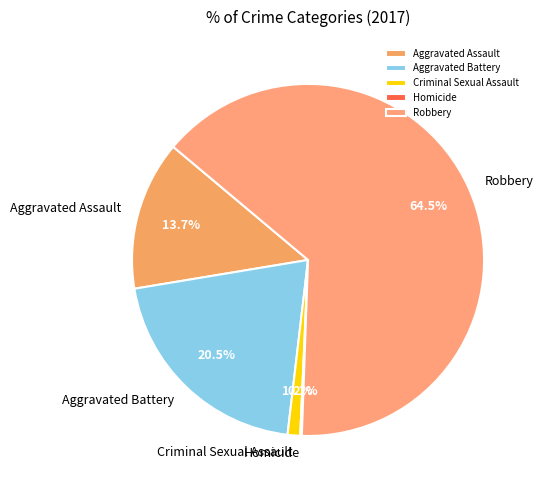

Does any single category account for the majority?

Yes